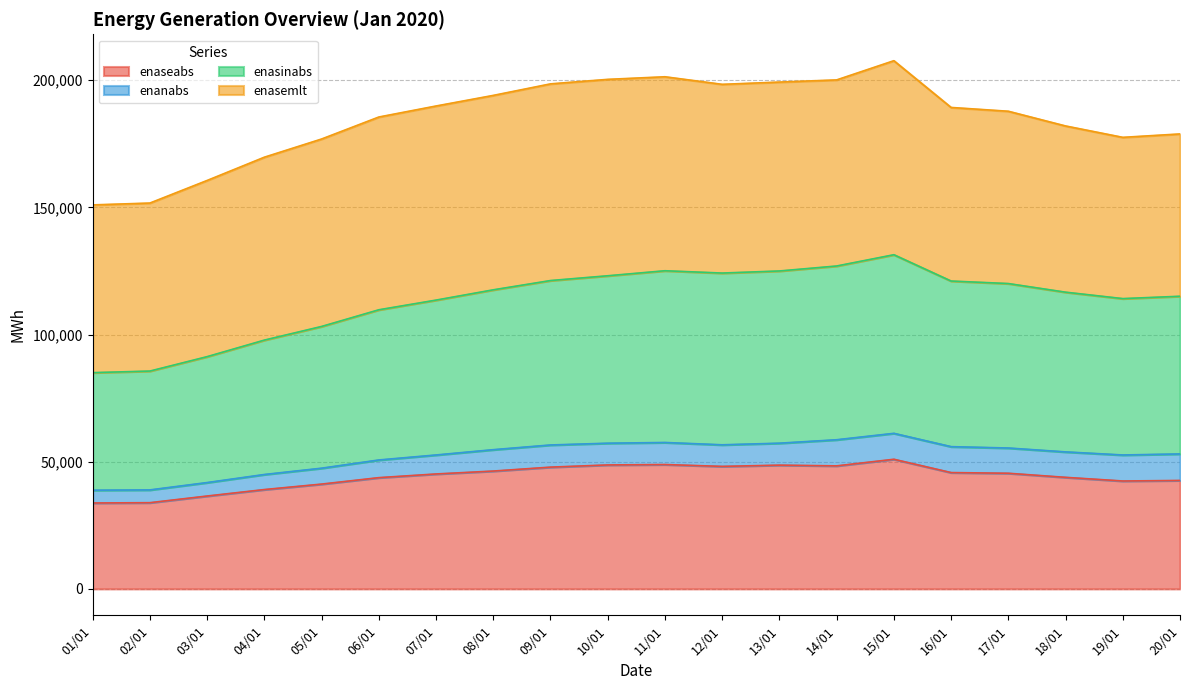

The value of enaseabs at 12/01 is 79784.7. True or false?

False